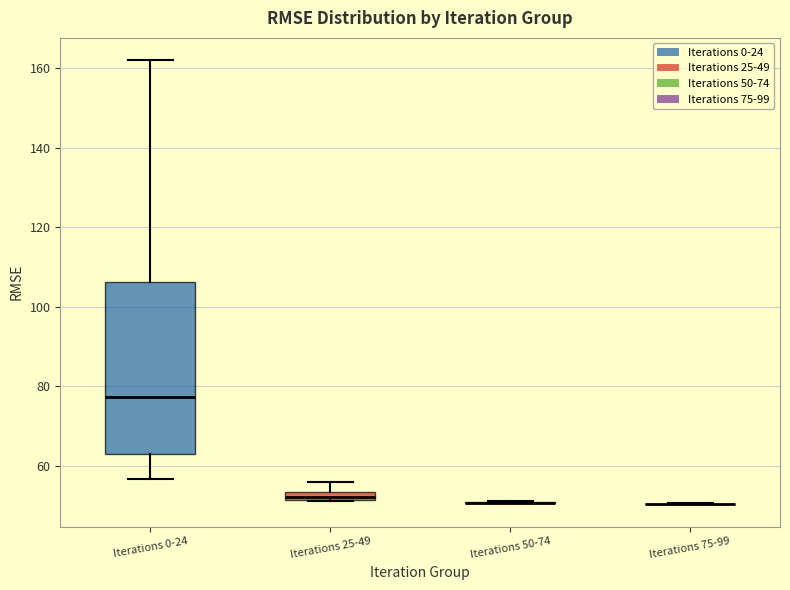

Where is the upper edge of the box for Iterations 25-49 on the y-axis? The values are not printed on the chart, so give them approximately, as read against the axis.

54